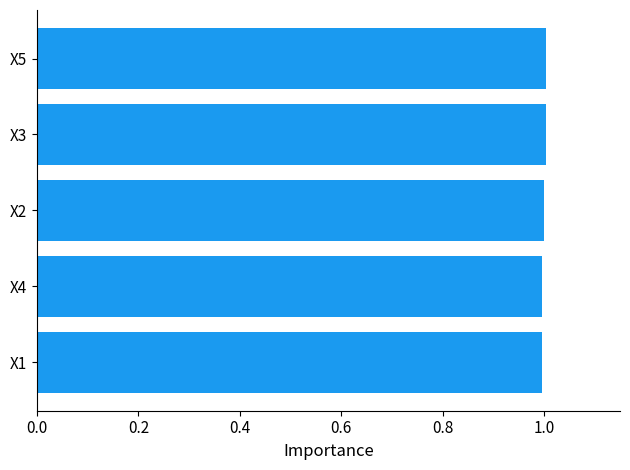

Is it true that the value at X5 is 1.0?

True